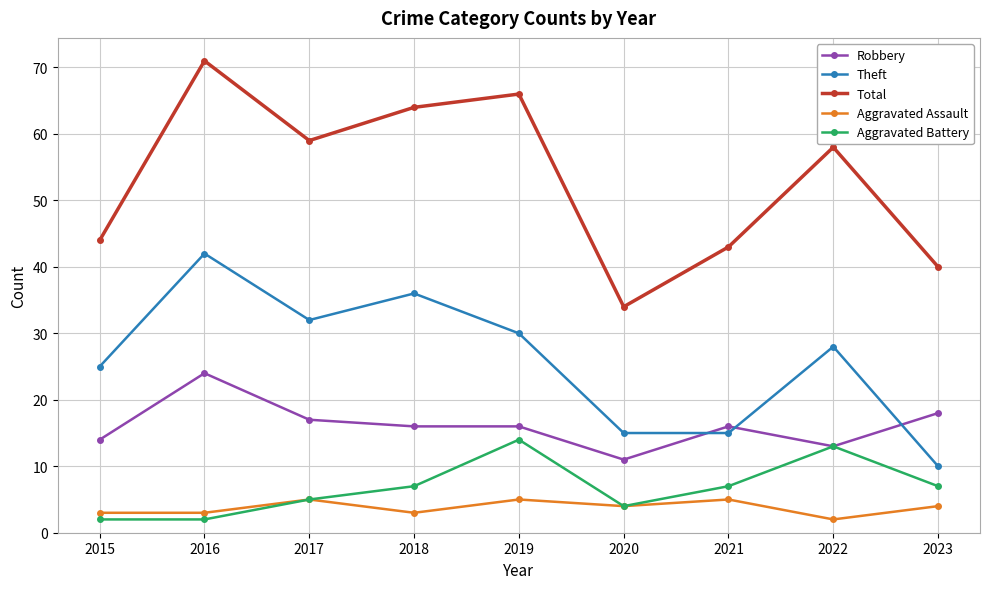

True or false: Robbery and Total intersect in this chart.

False